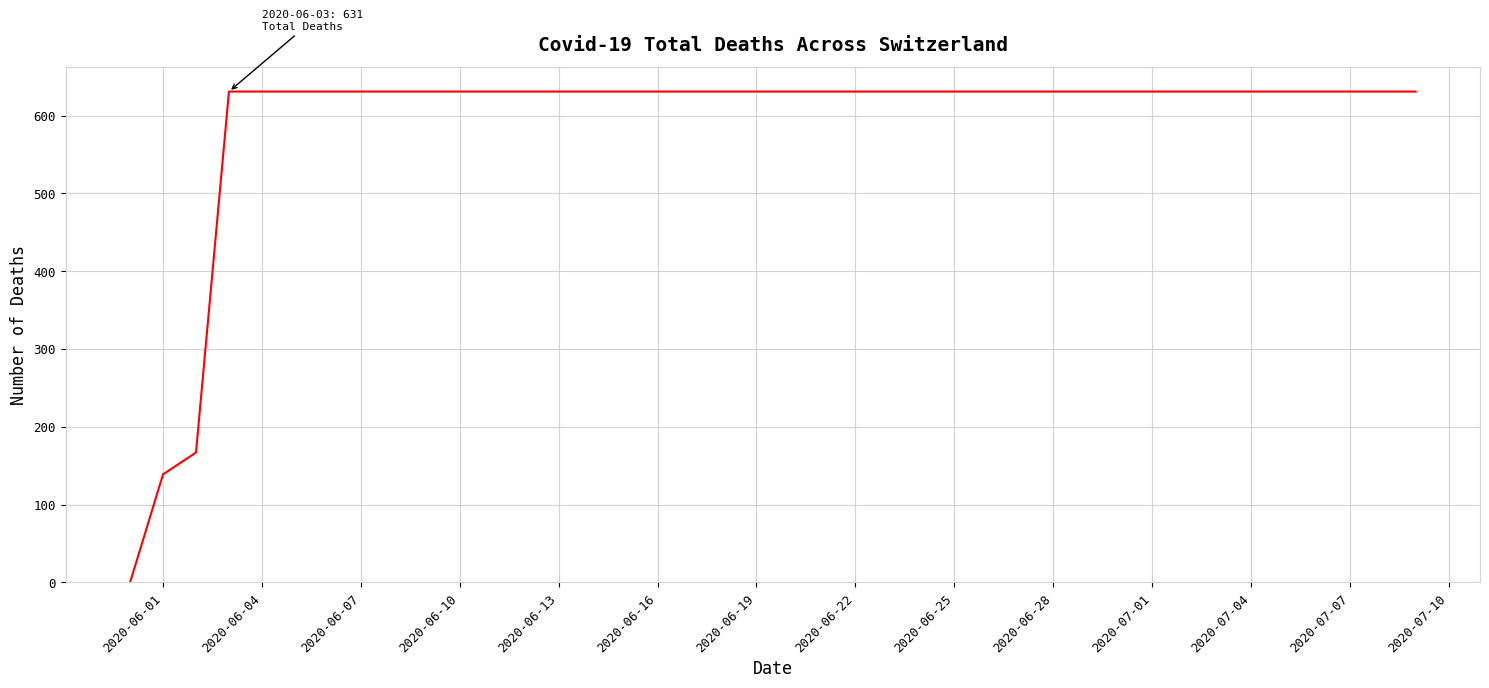

What is the greatest value displayed?

631